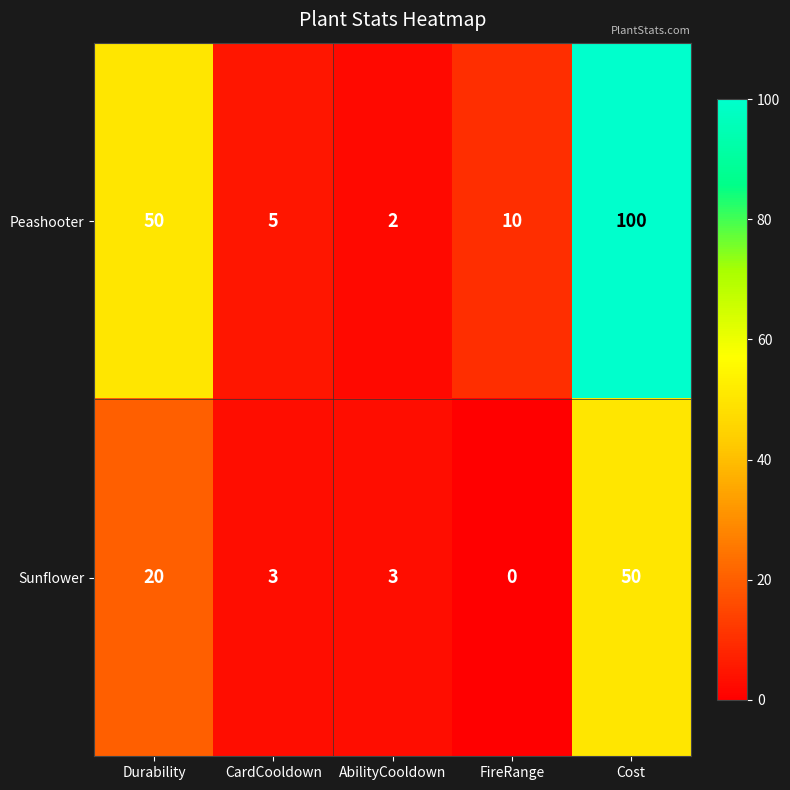

Which series has the widest spread of values?

Peashooter